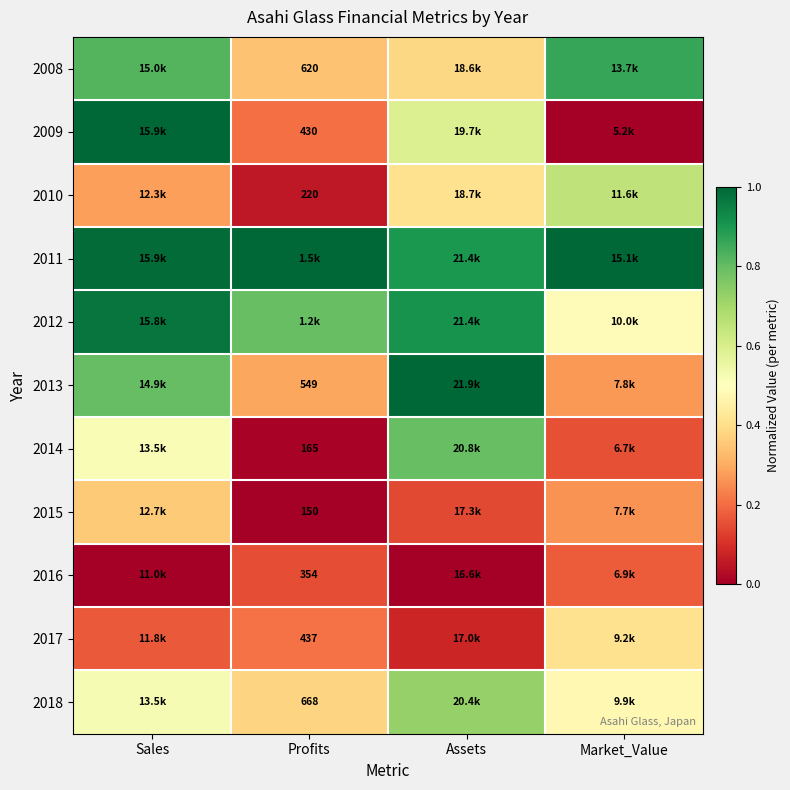

Between Assets and Profits, which is larger?

Assets